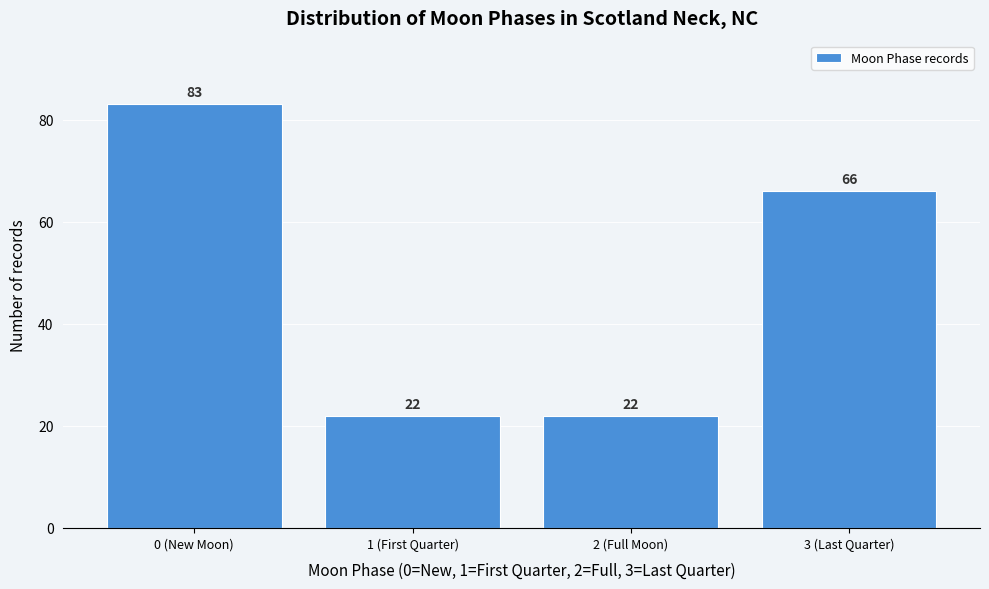

Reading right to left, what are all the values shown in this chart?

66	22	22	83